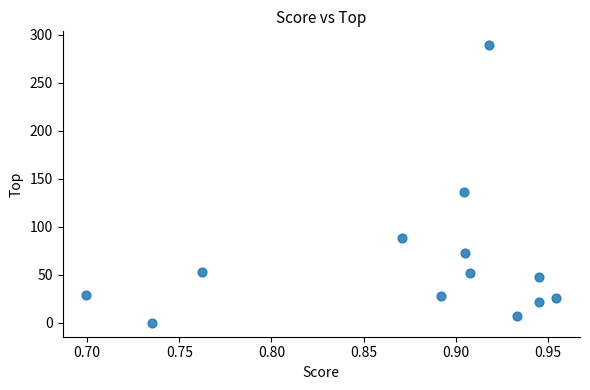

What Y value in the scatter plot is closest to 144?

136